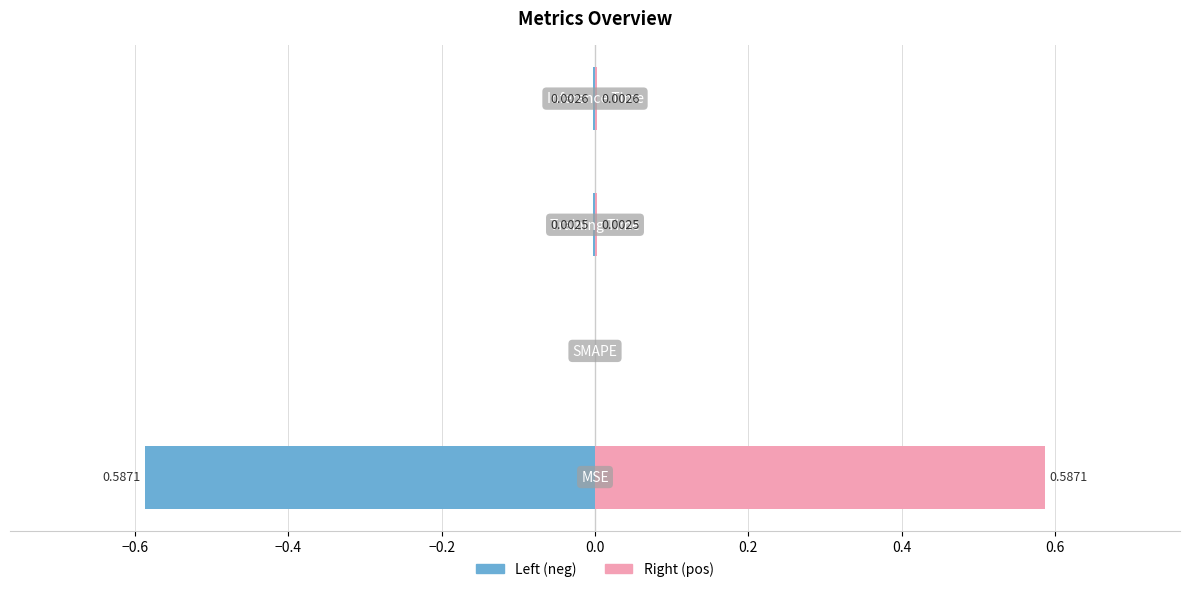

List the series in order of their overall mean, lowest first.

col_1 (left), col_1 (right)